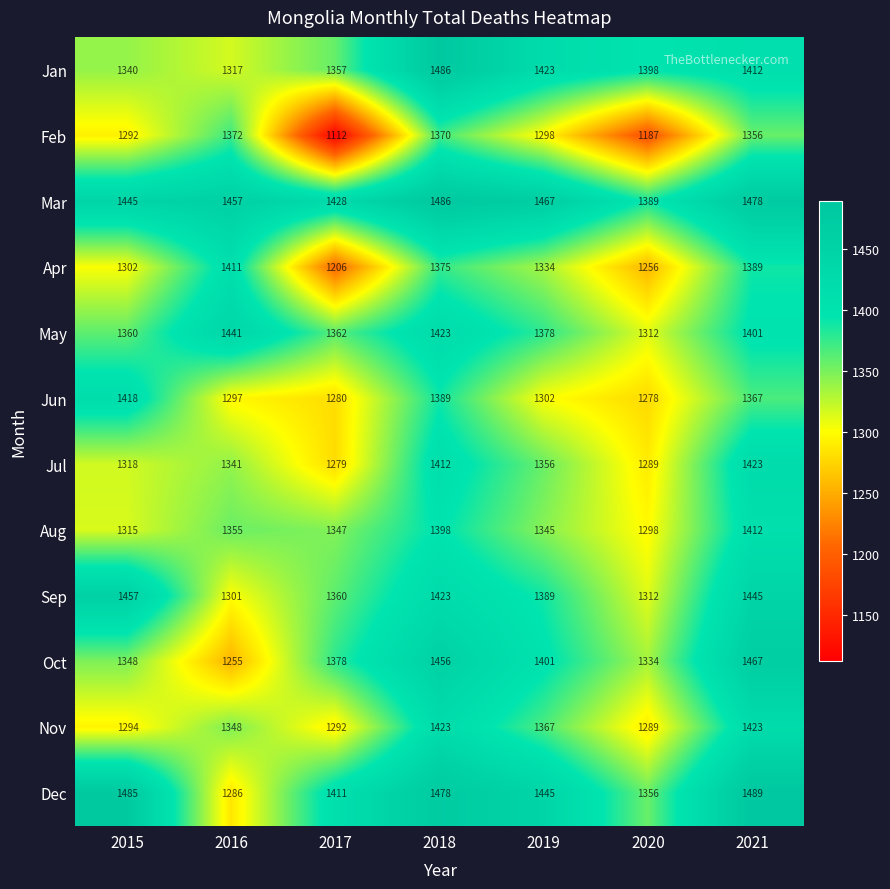

What is the difference between the maximum and minimum values in the Jul series?

144